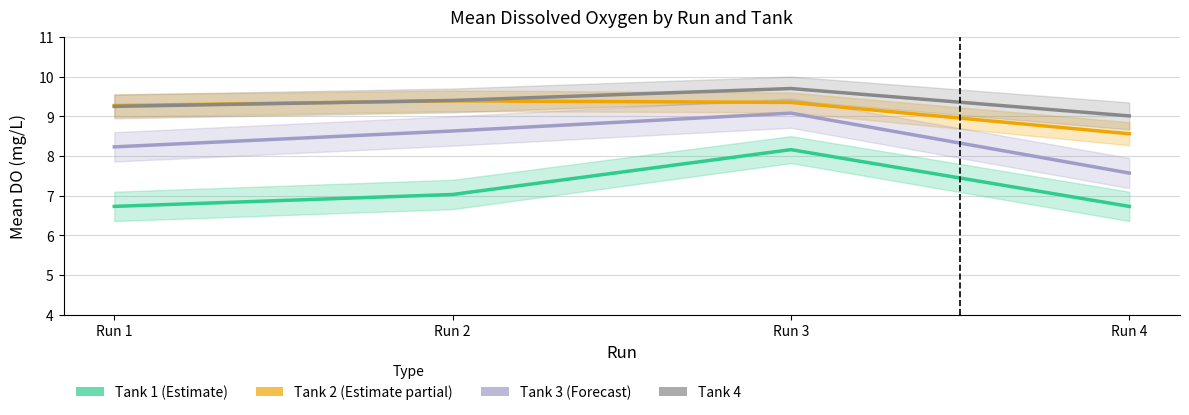

List the series in order of their peak value, lowest first.

Tank 1, Tank 3, Tank 2, Tank 4